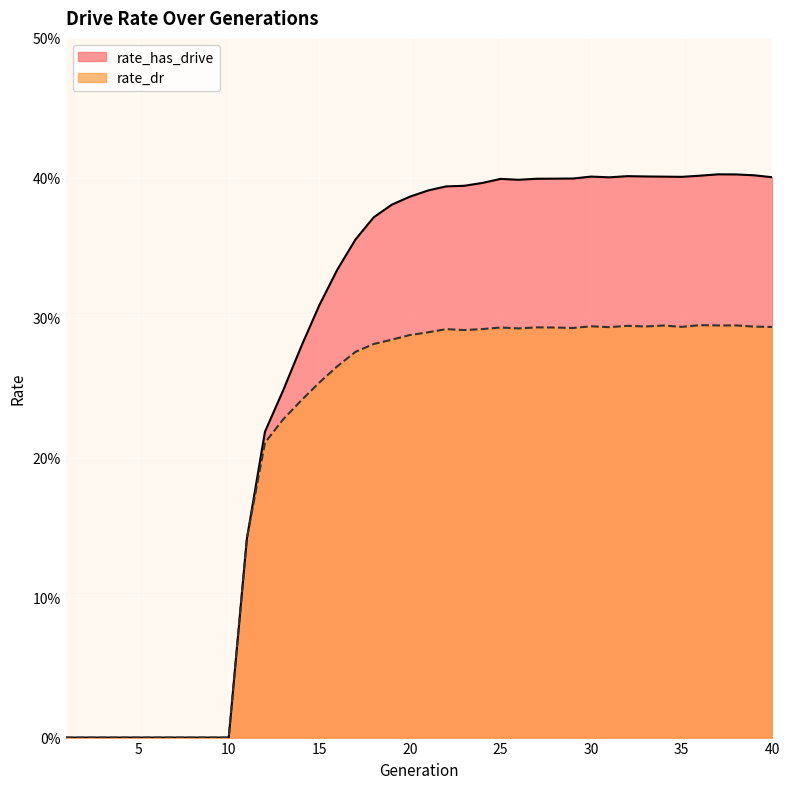

True or false: rate_dr and rate_has_drive intersect in this chart.

False